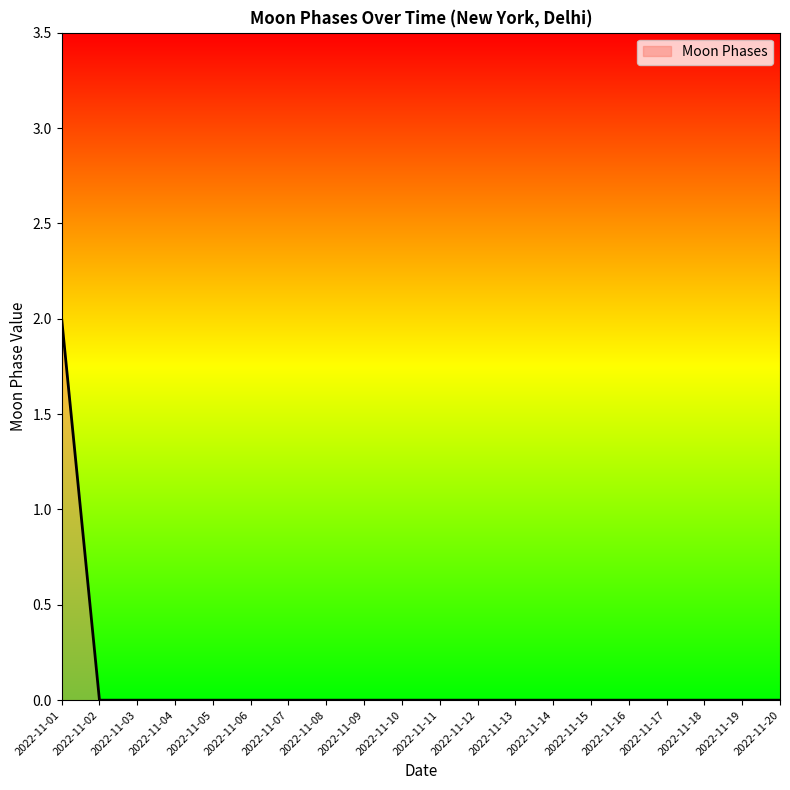

True or false: the data shows 1 at 2022-11-15.

False